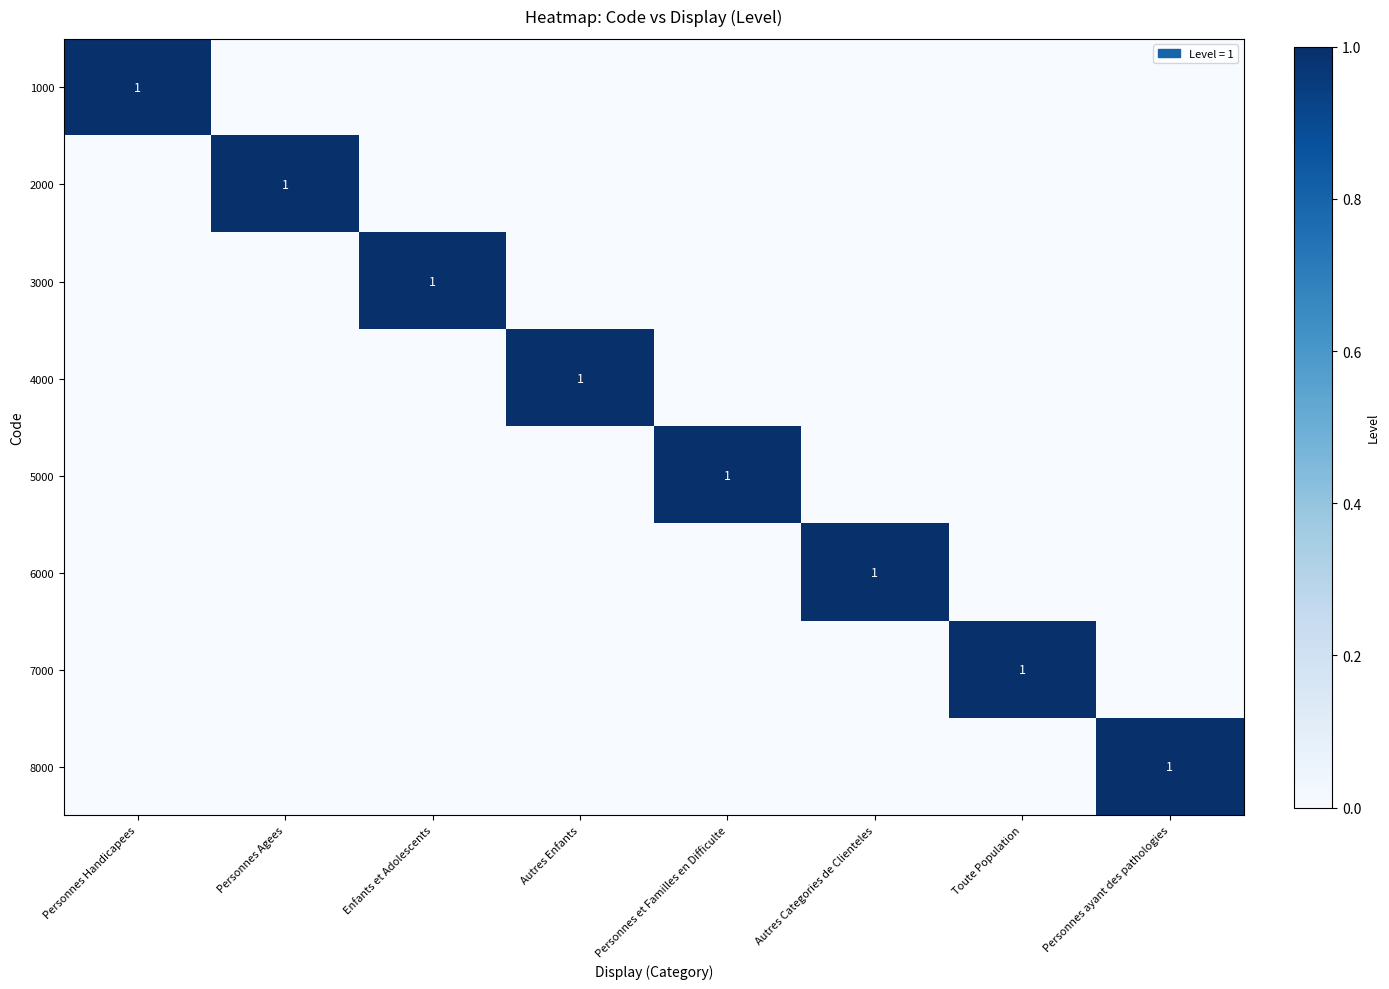

At which category is the sum across all series the highest?

Personnes Handicapees